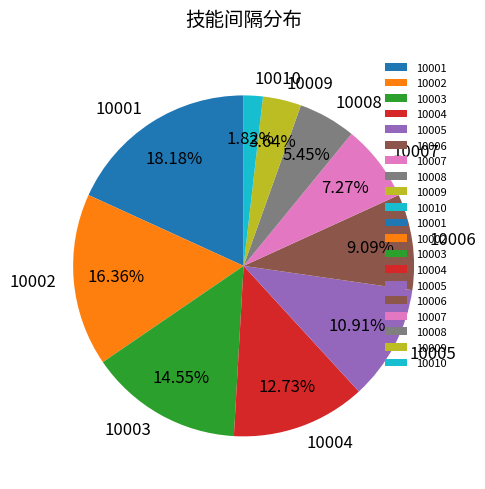

True or false: 10005 accounts for 19% of the total.

False